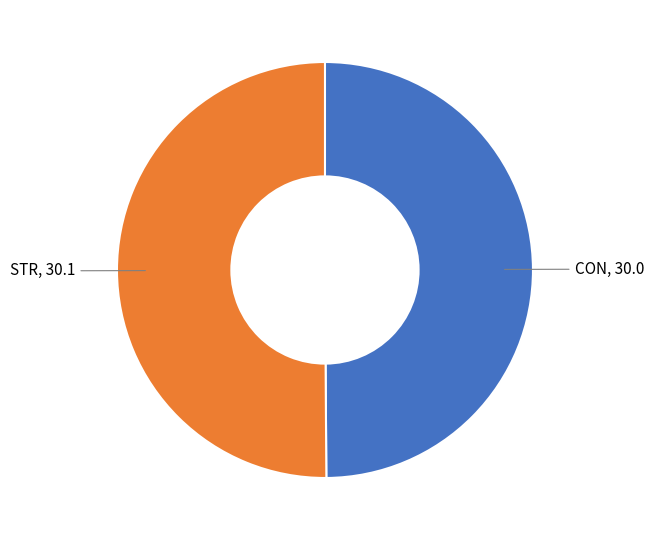

The CON slice represents 57% of the pie. True or false?

False